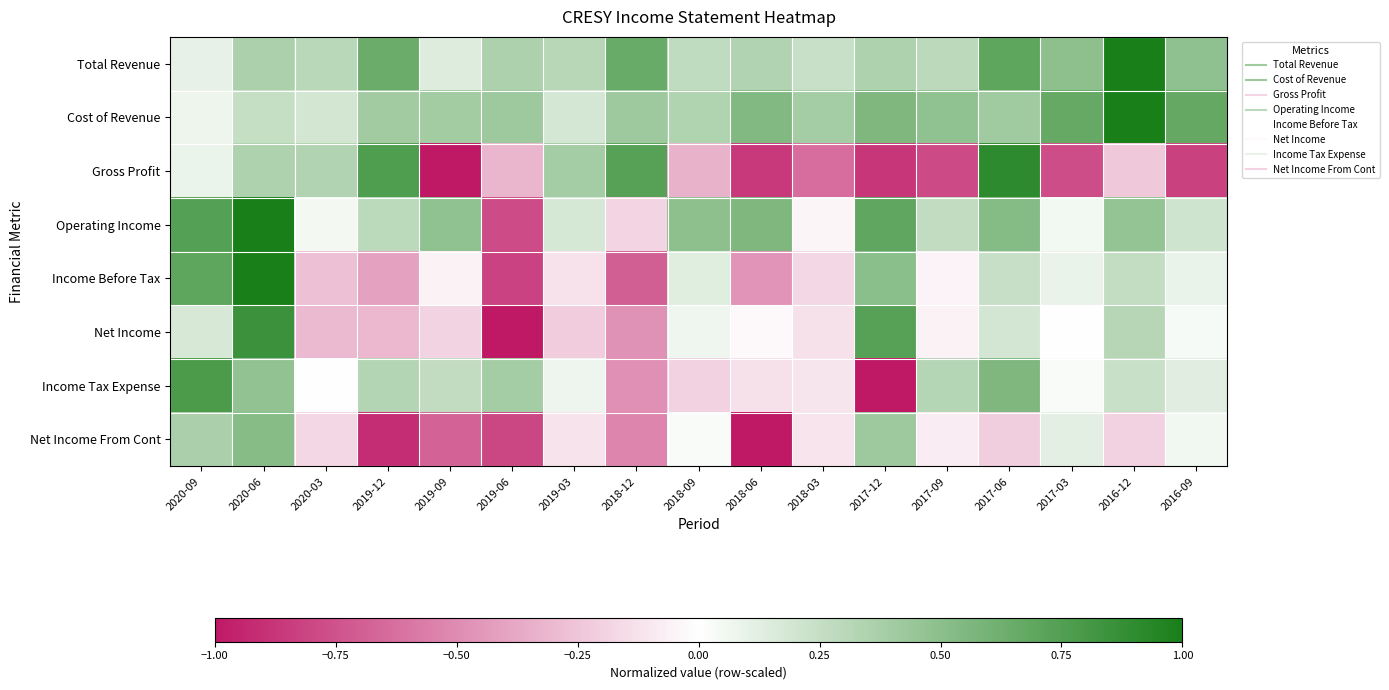

What is the minimum value shown in the chart?

-1.0